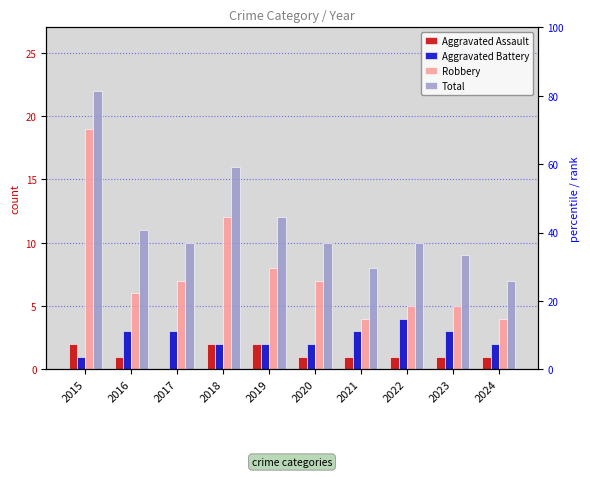

Rank the categories by Aggravated Assault value from lowest to highest.

2017, 2016, 2020, 2021, 2022, 2023, 2024, 2015, 2018, 2019